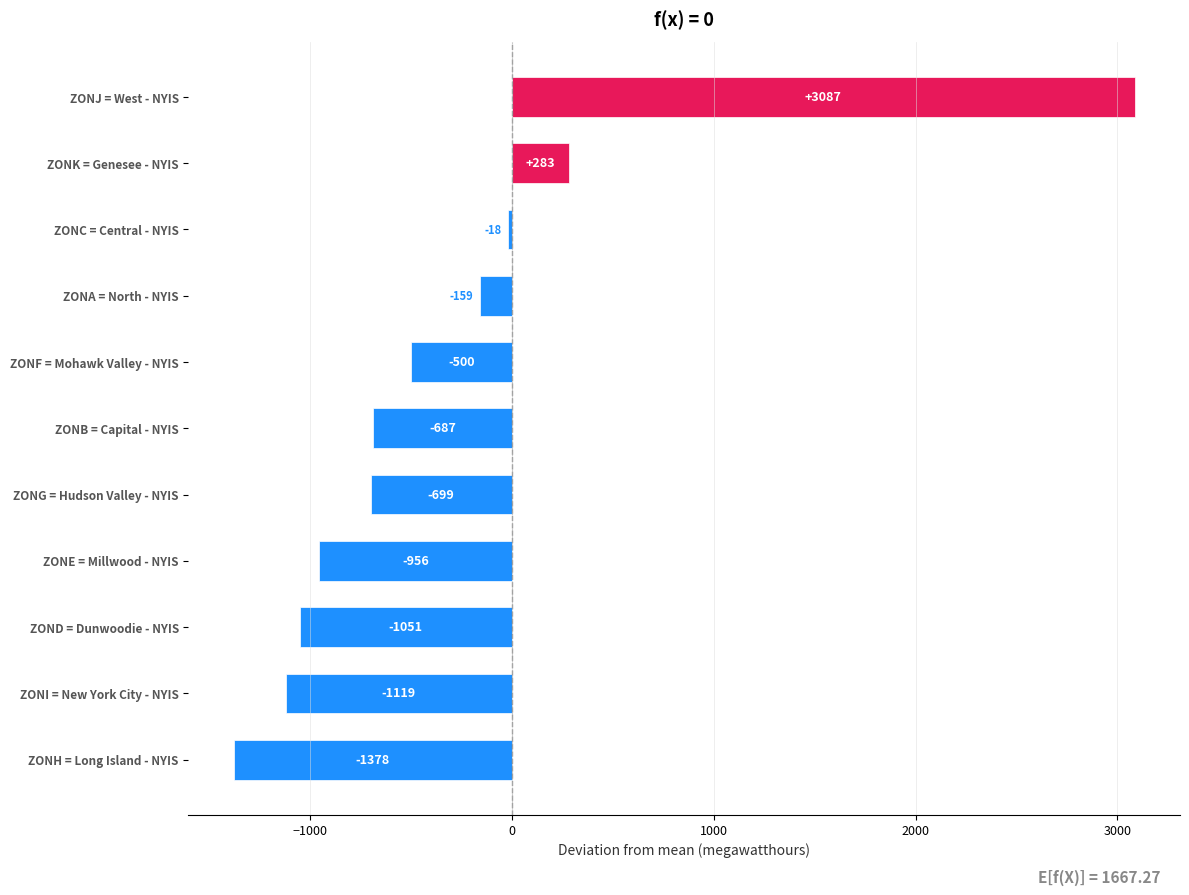

What is the change in value from ZONF = Mohawk Valley - NYIS to ZONE = Millwood - NYIS?

-456.0